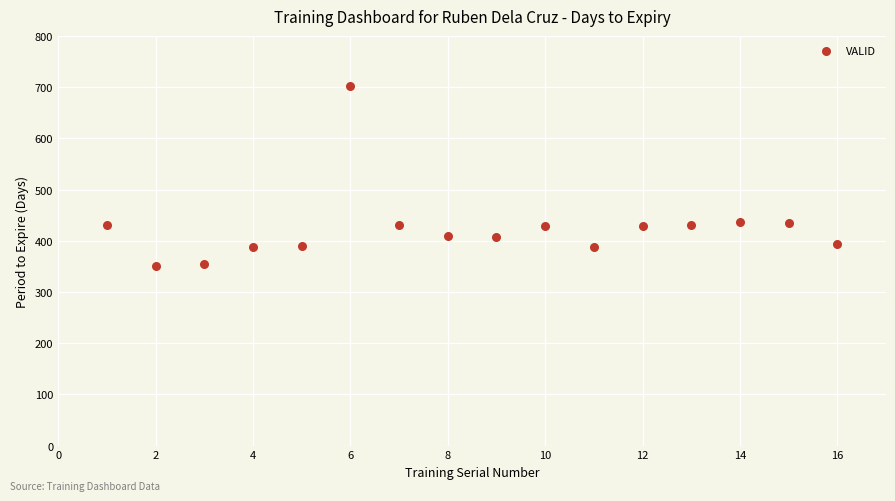

What is the range of X values (max minus min)?

15